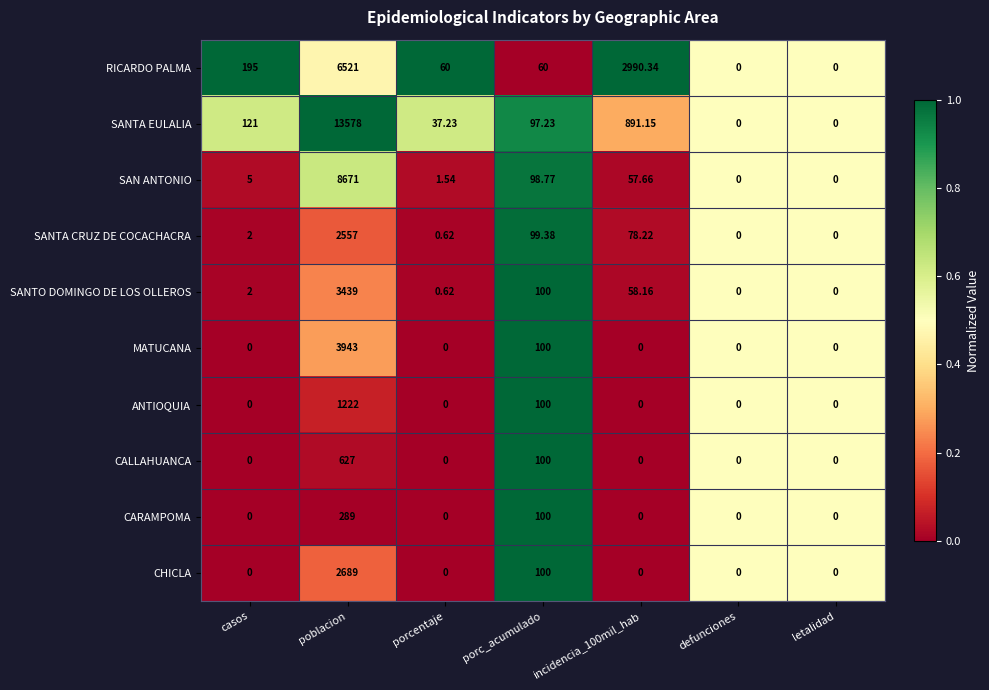

Rank the series at poblacion from lowest to highest value.

CARAMPOMA, CALLAHUANCA, ANTIOQUIA, SANTA CRUZ DE COCACHACRA, CHICLA, SANTO DOMINGO DE LOS OLLEROS, MATUCANA, RICARDO PALMA, SAN ANTONIO, SANTA EULALIA